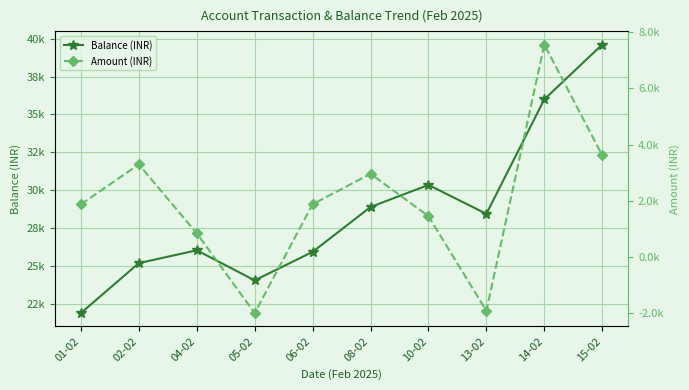

Is this an area chart (filled region under the line)?

No